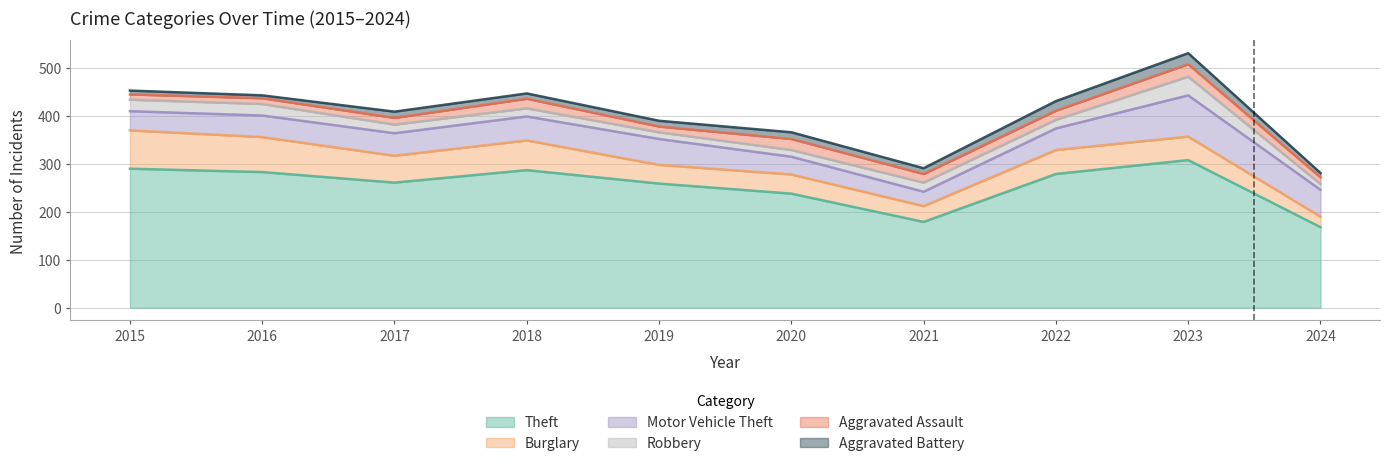

Which category has the lowest value in the Robbery series?

2024